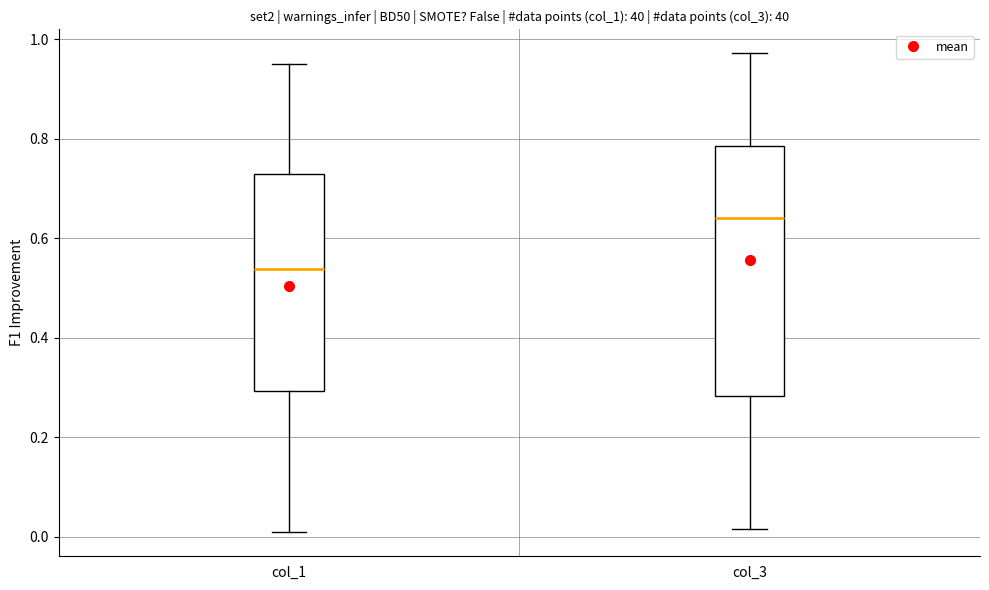

Reading left to right, transcribe this box plot: for each box, give where its median line is, the range the box spans, and where its two whiskers end, as read against the y-axis. The values are not printed on the chart, so give them approximately, as read against the axis.

col_1: median 0.54, box 0.30 to 0.72, whiskers 0.00 to 0.96
col_3: median 0.64, box 0.28 to 0.78, whiskers 0.02 to 0.98